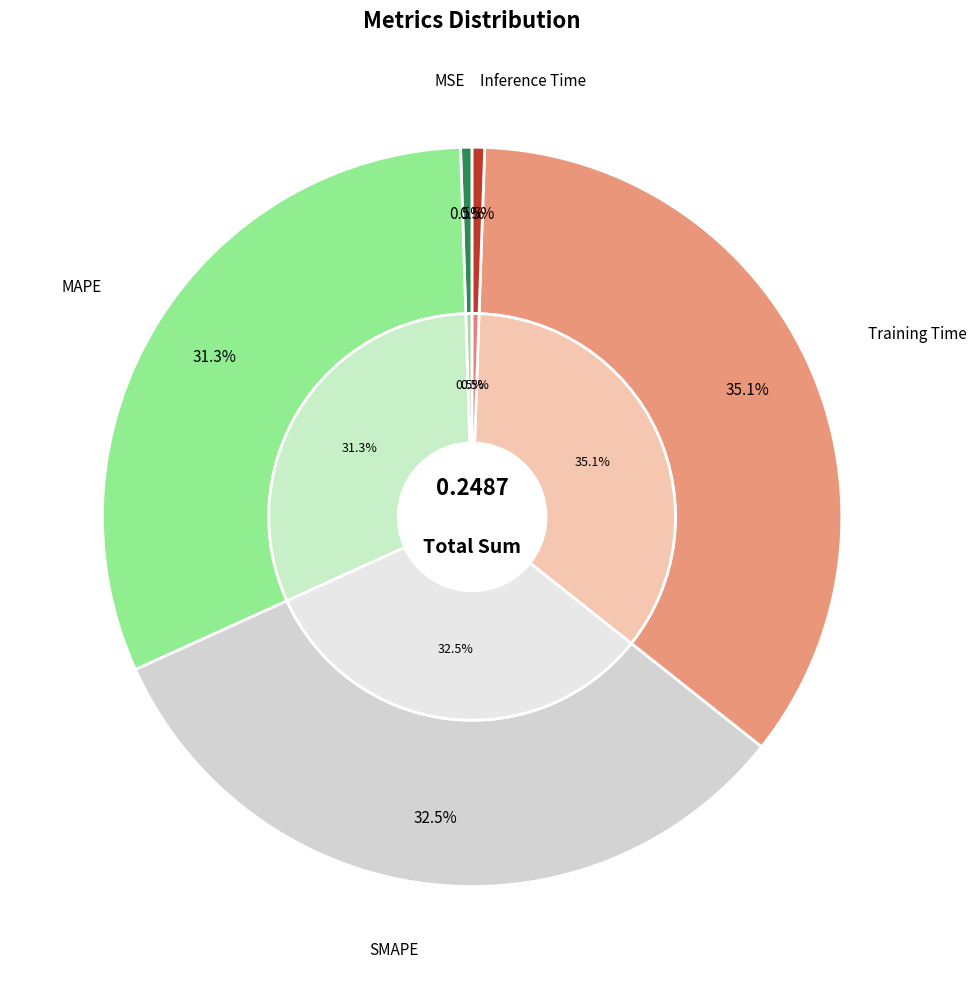

What percentage is the MAPE slice, to the nearest percent?

31%